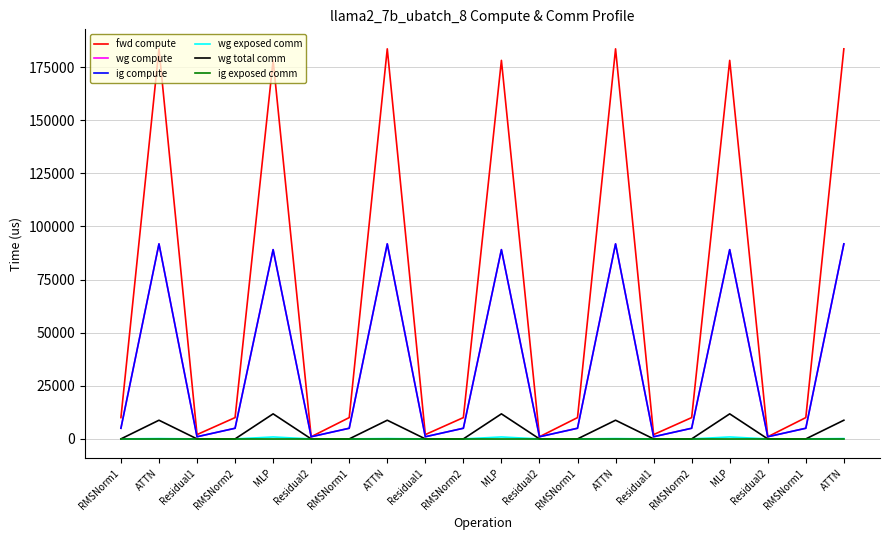

What is the difference between the maximum and minimum values in the fwd compute series?

182550.5